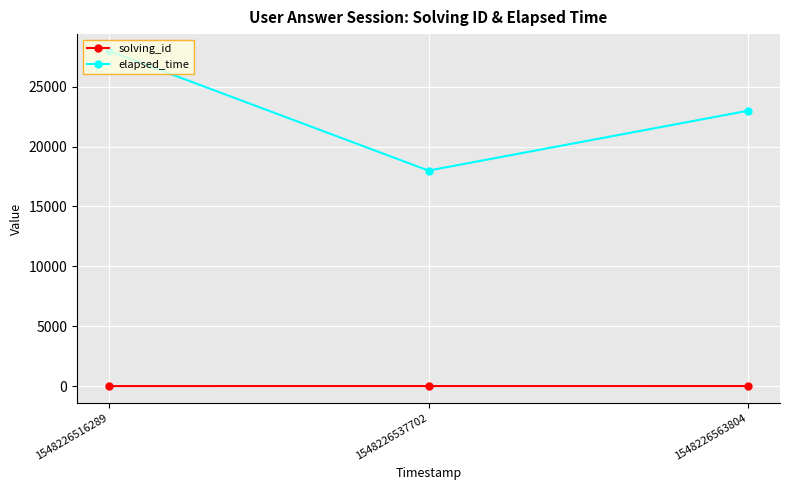

What is the value of the elapsed_time point at the 3rd from the left?

23000